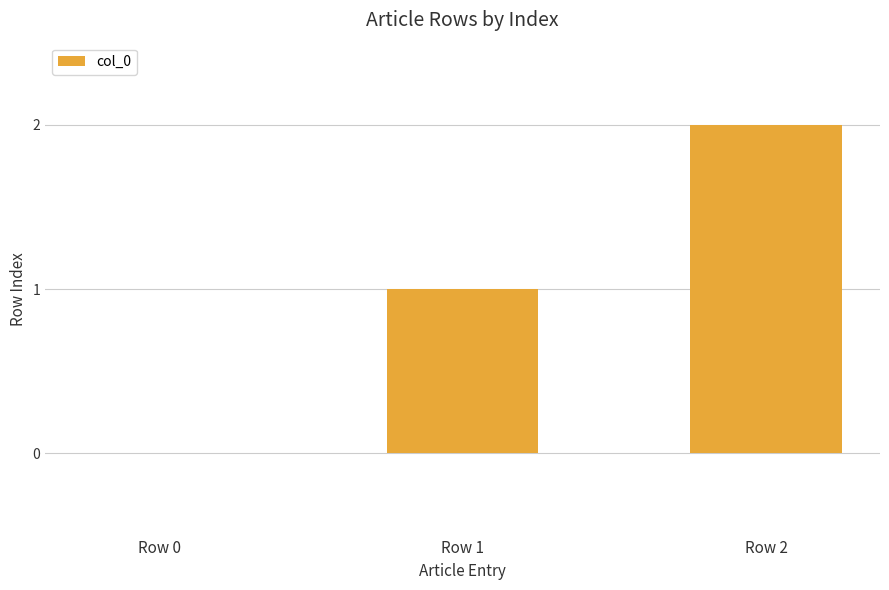

Where is the data nearest to the value 1?

Row 1